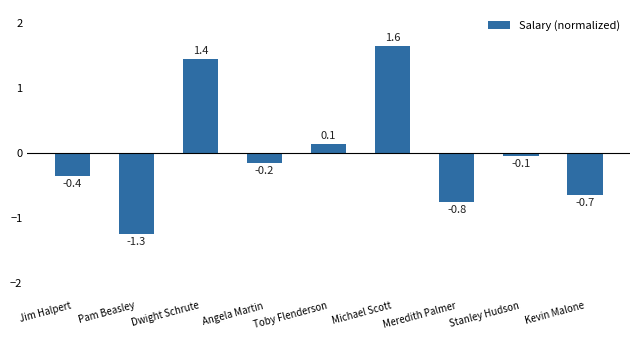

Reading left to right, transcribe all the data shown in this chart.

-0.4	-1.3	1.4	-0.2	0.1	1.6	-0.8	-0.1	-0.7